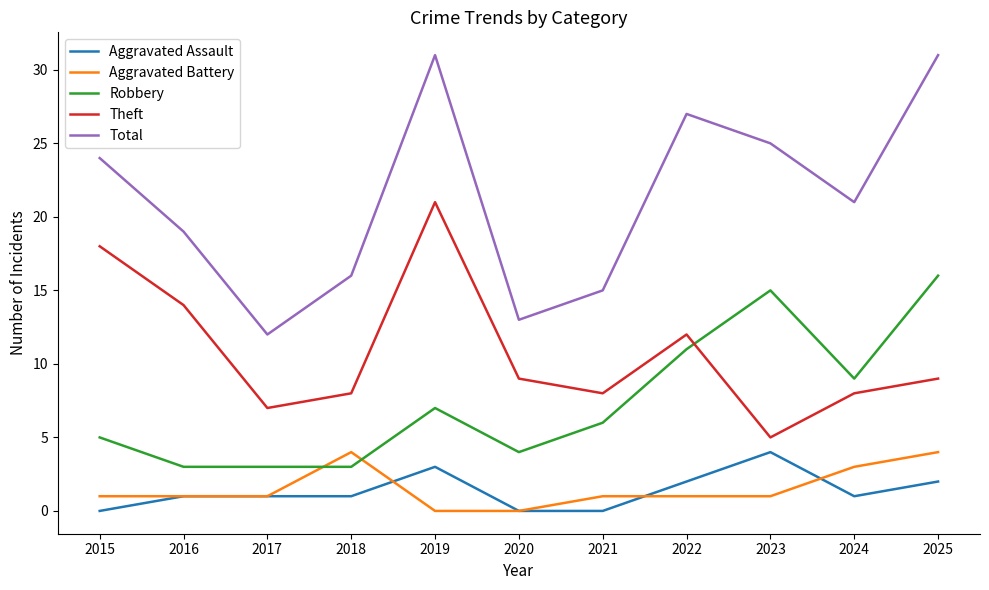

Does the chart have visible grid lines?

No